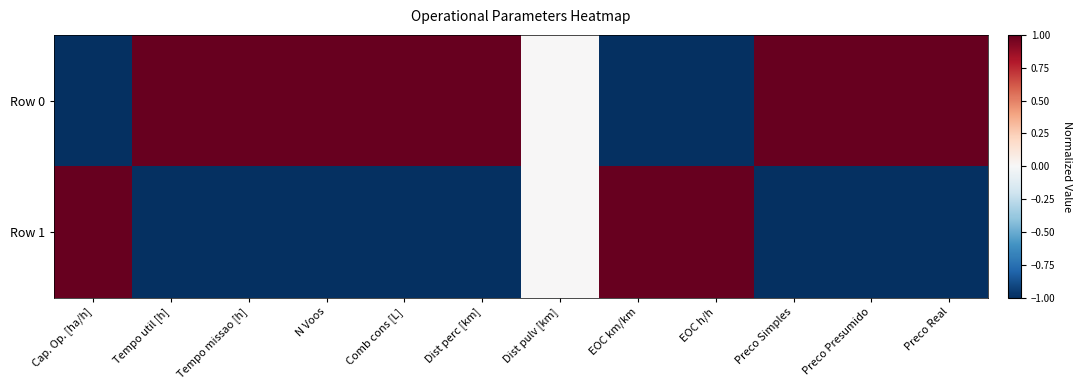

Rank the series at Dist perc [km] from lowest to highest value.

Row 1, Row 0